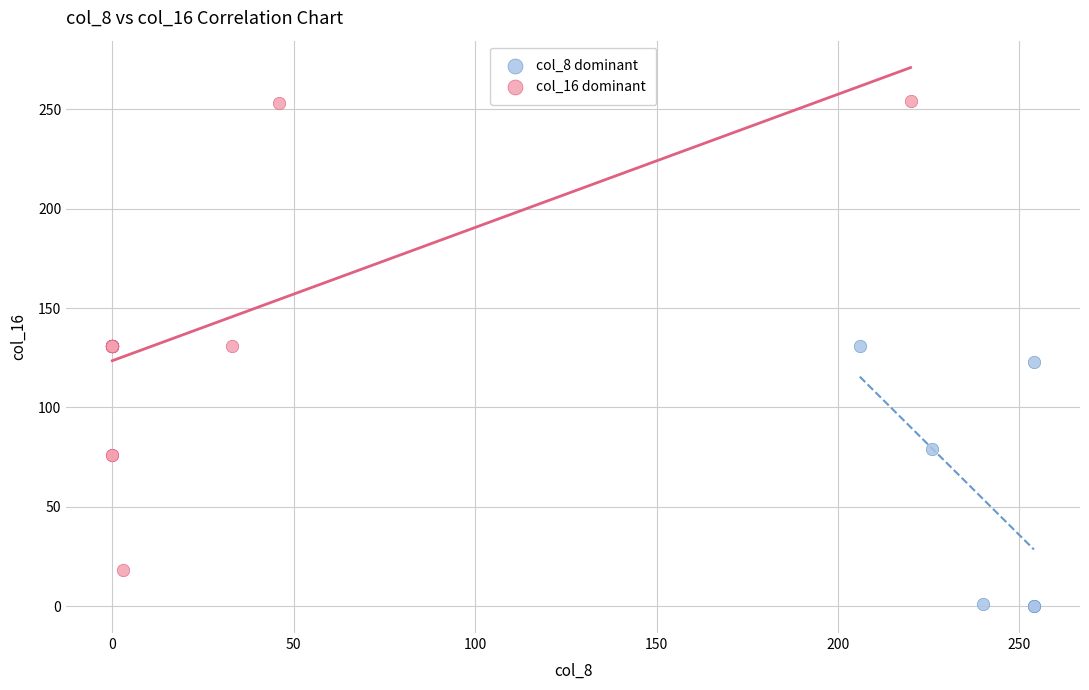

Which series contains the lowest Y value?

col_8 dominant